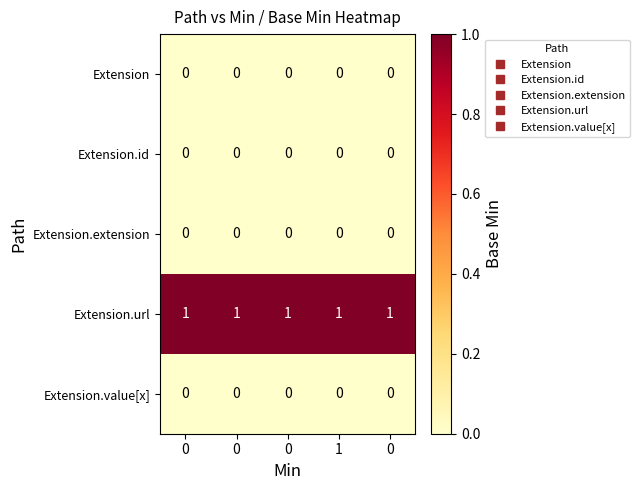

Which series has the largest total across all categories?

Extension.url